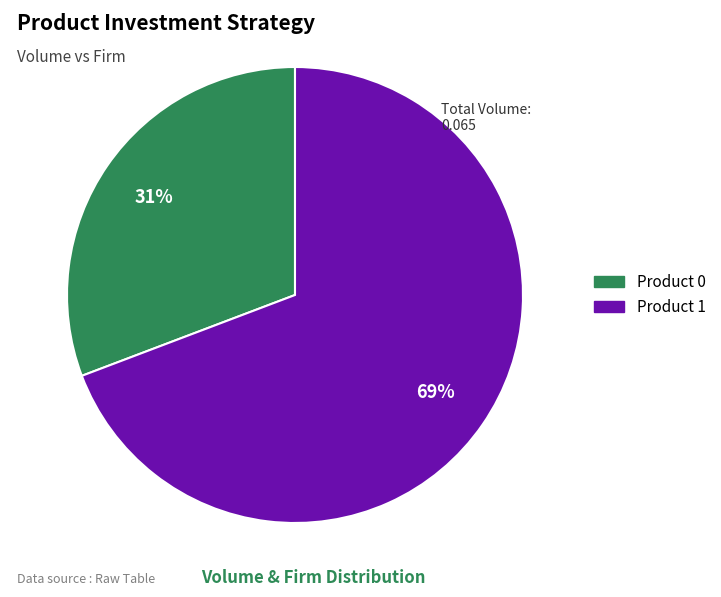

Is there any slice that represents more than half of the pie?

Yes